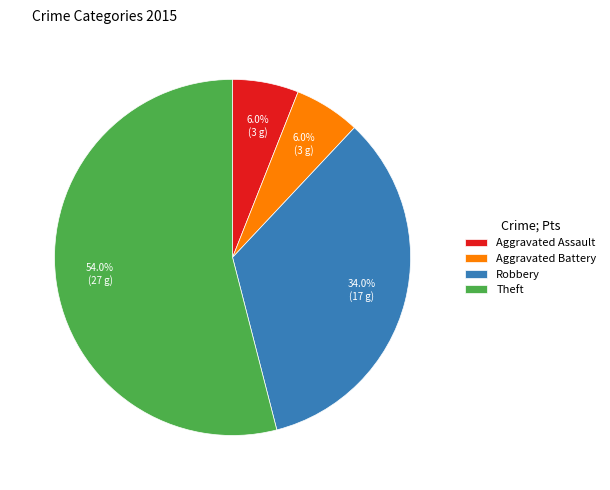

What is the largest slice in the pie chart?

Theft